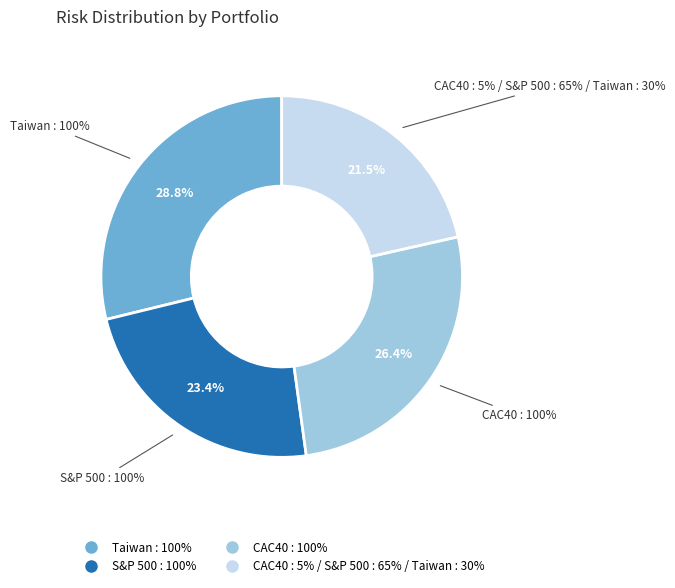

Is it true that S&P 500 : 100% is 23% of the pie?

True